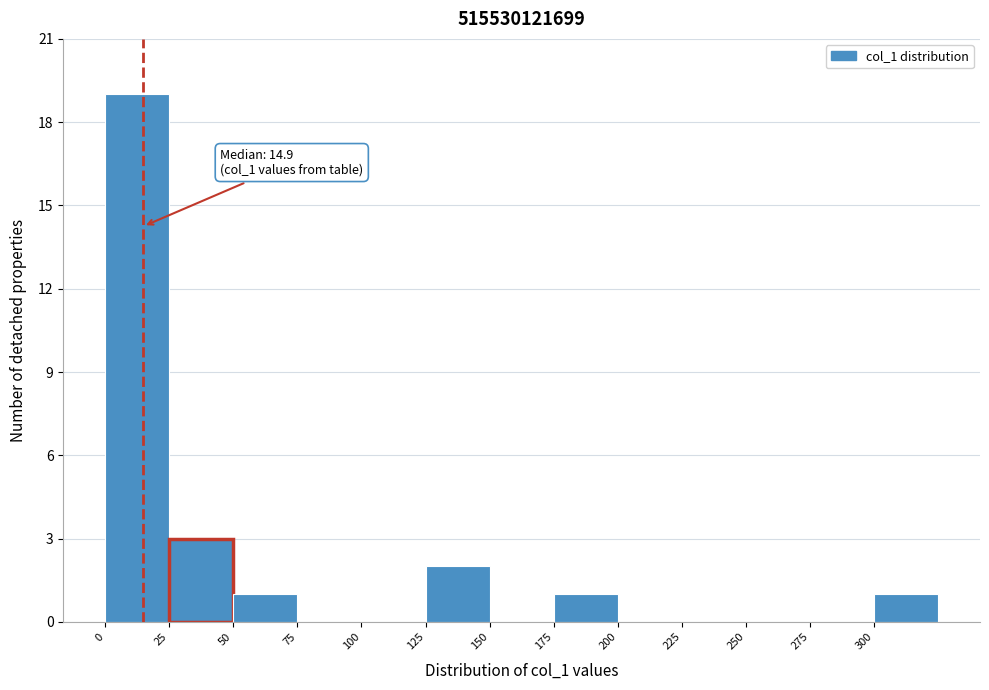

Which range on the x-axis has the tallest bar?

0 to 25